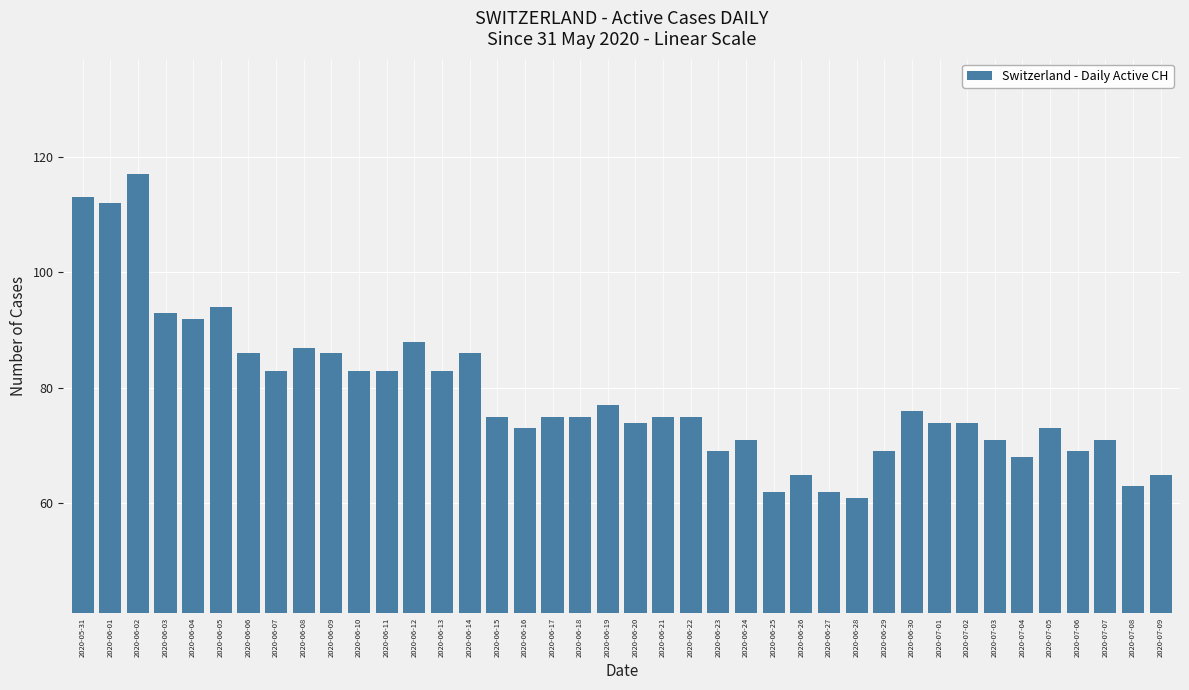

Between 2020-06-30 and 2020-06-12, which is larger?

2020-06-12